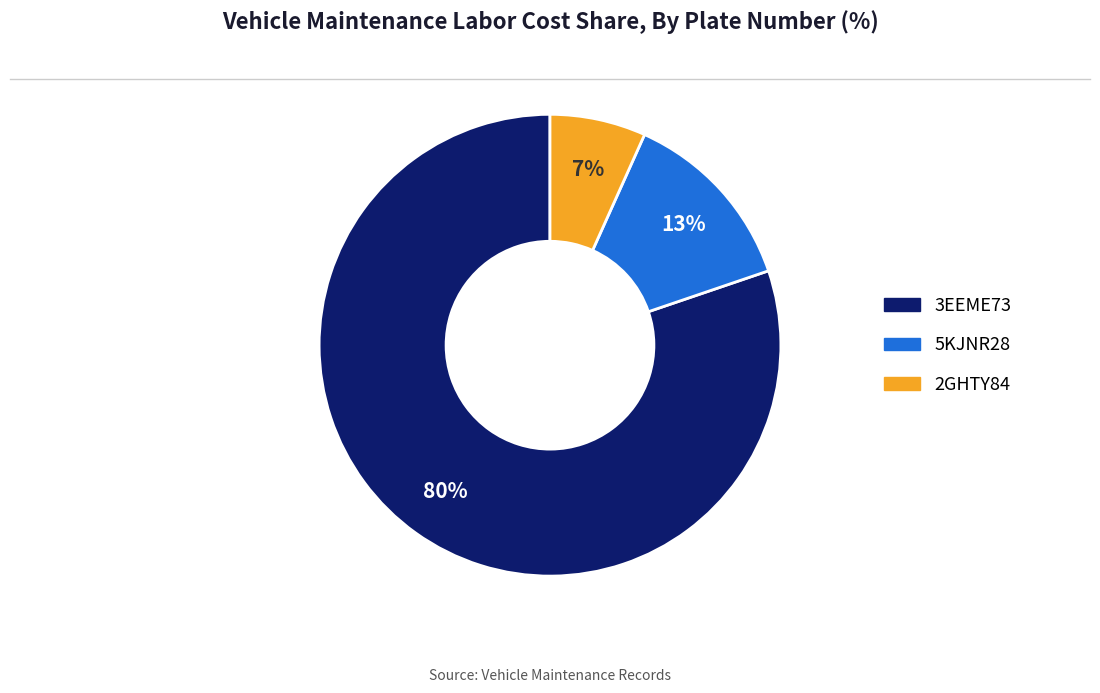

Is it true that 2GHTY84 is 7% of the pie?

True